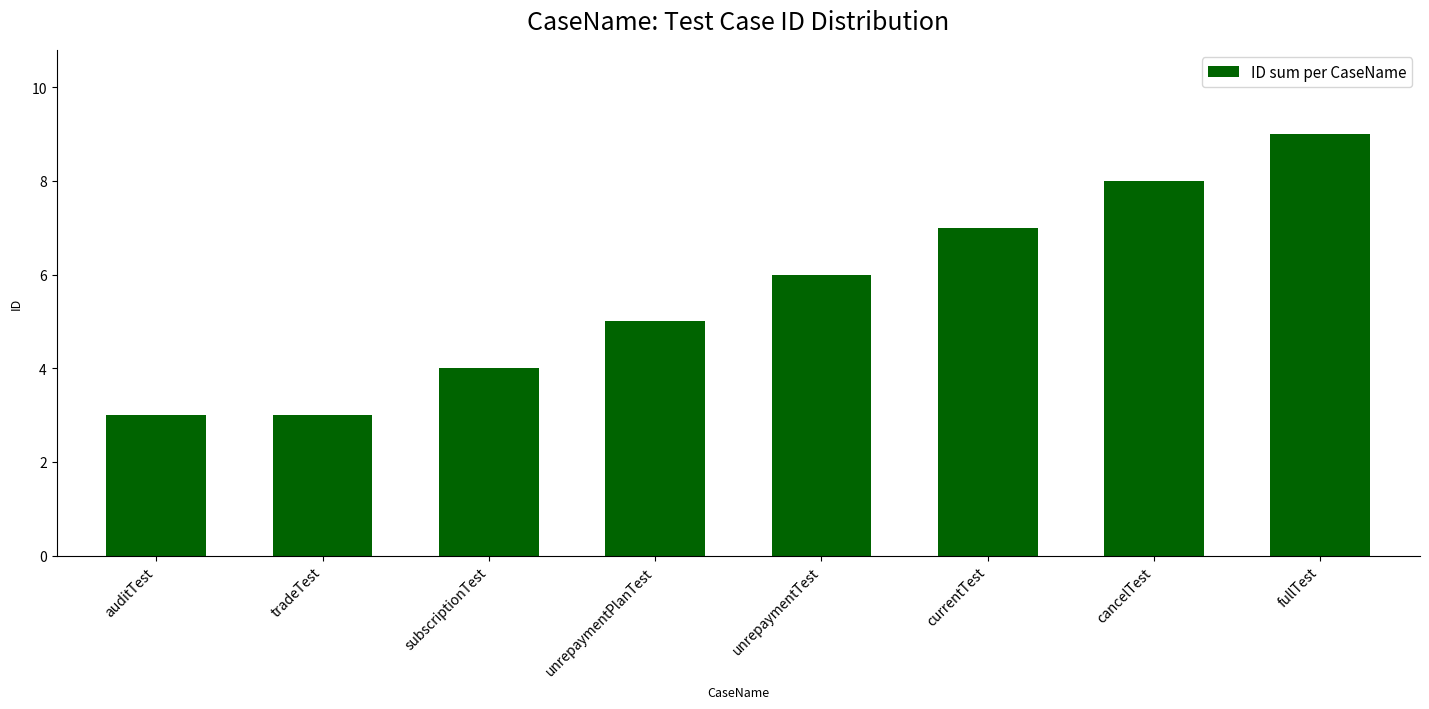

Reading right to left, list all the values displayed in this chart.

fullTest=9	cancelTest=8	currentTest=7	unrepaymentTest=6	unrepaymentPlanTest=5	subscriptionTest=4	tradeTest=3	auditTest=3